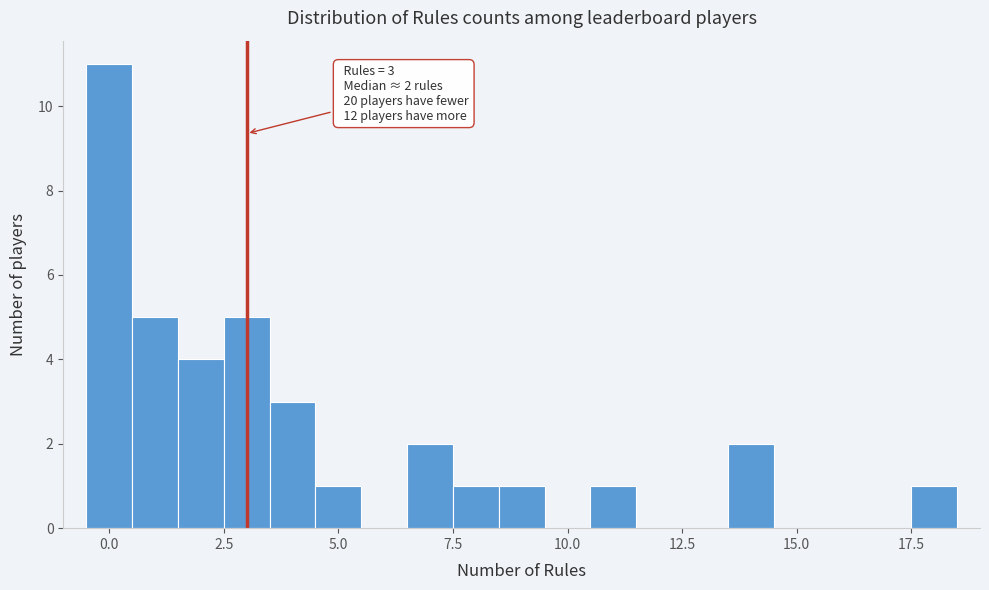

Around what value on the x-axis is the tallest bar? Give the approximate position of its centre, as read against the axis.

0.0